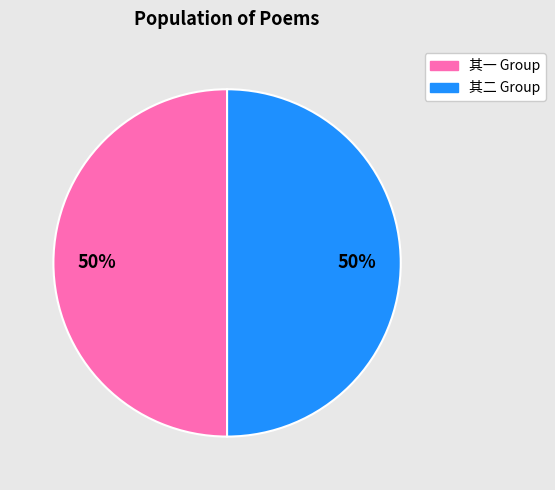

To the nearest percent, what is the average slice percentage?

50%